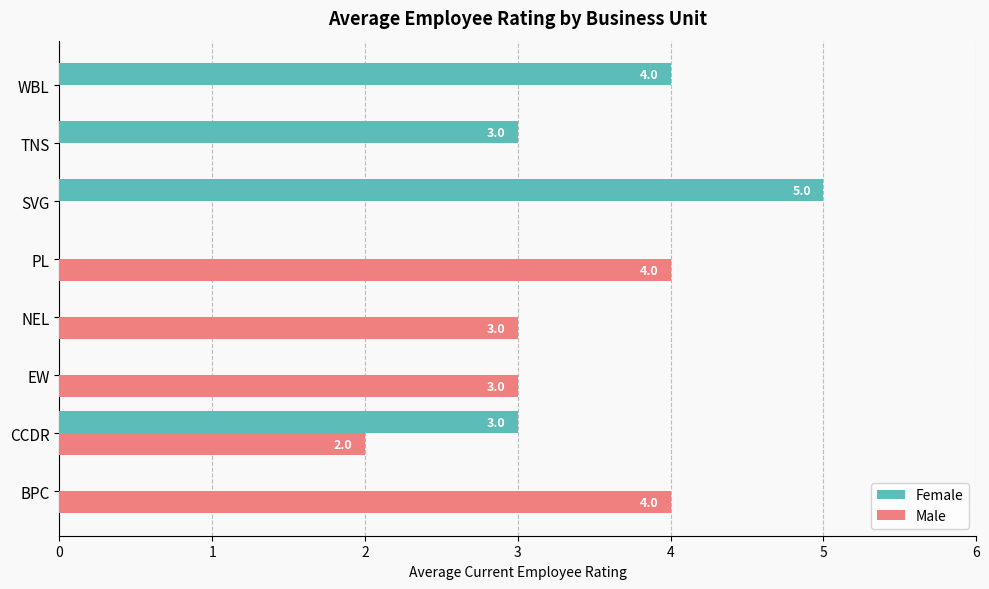

What is the maximum value for Female?

5